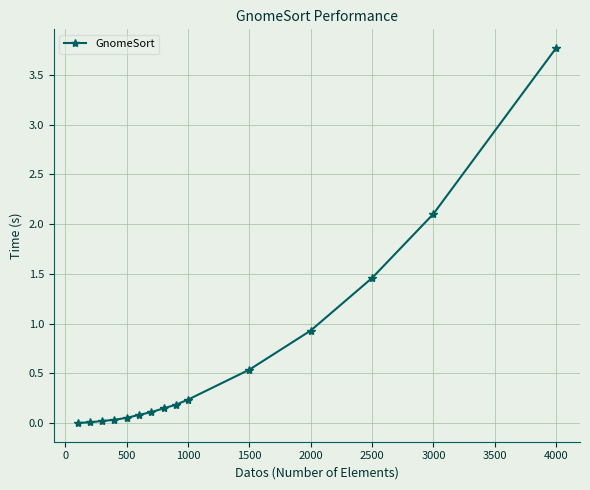

Does the chart have visible grid lines?

Yes